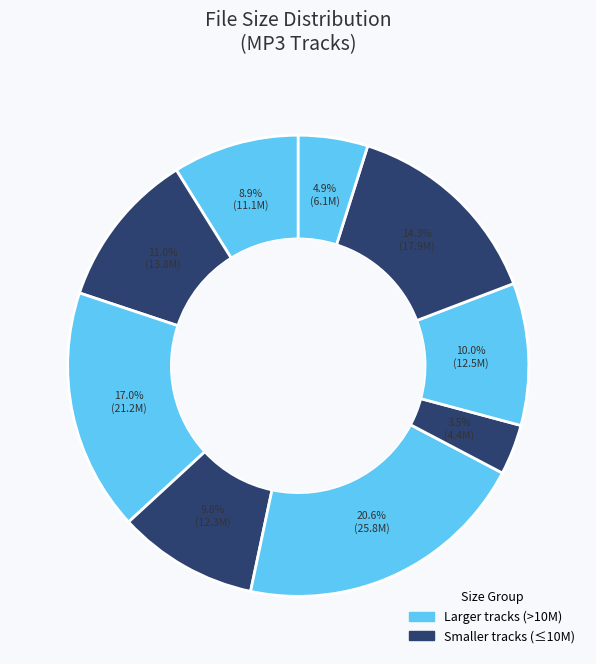

How many slices are in this pie chart?

9